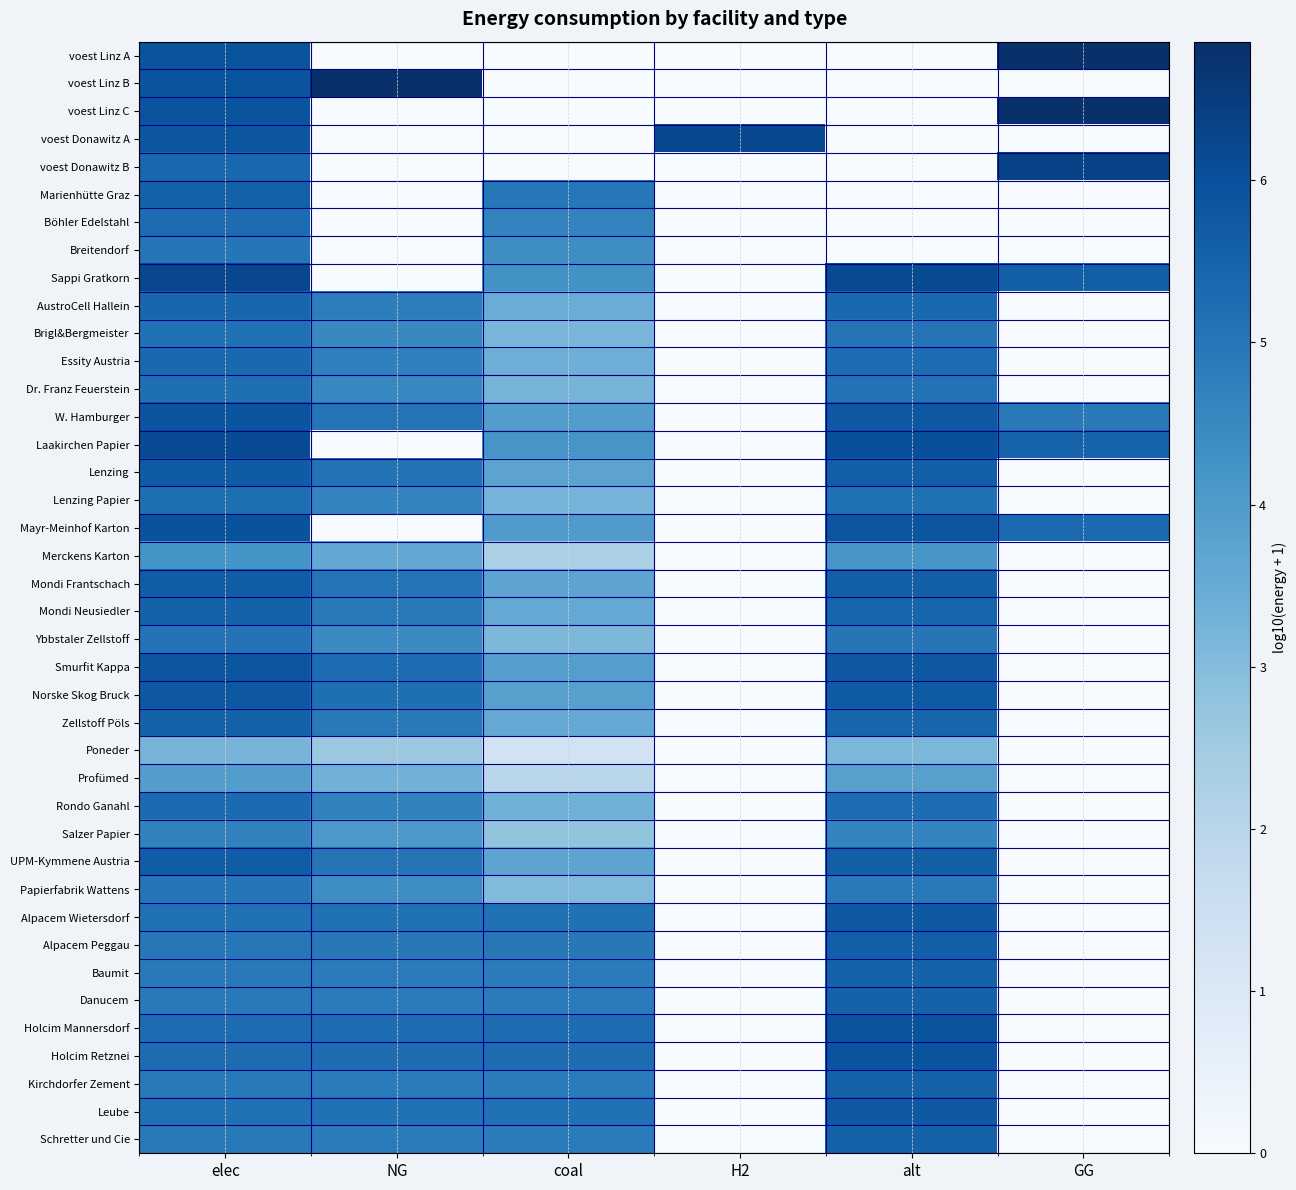

What is the spread (max minus min) of values at H2?

6.2